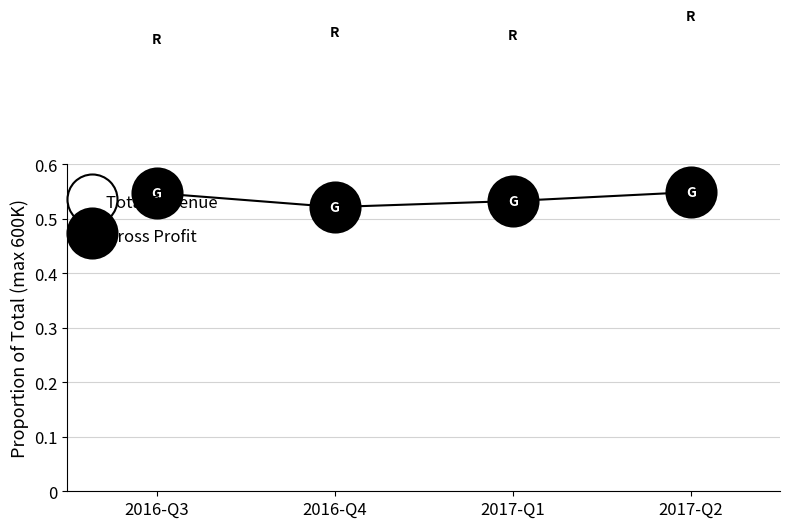

True or false: Total Revenue and Gross Profit cross at least once.

False